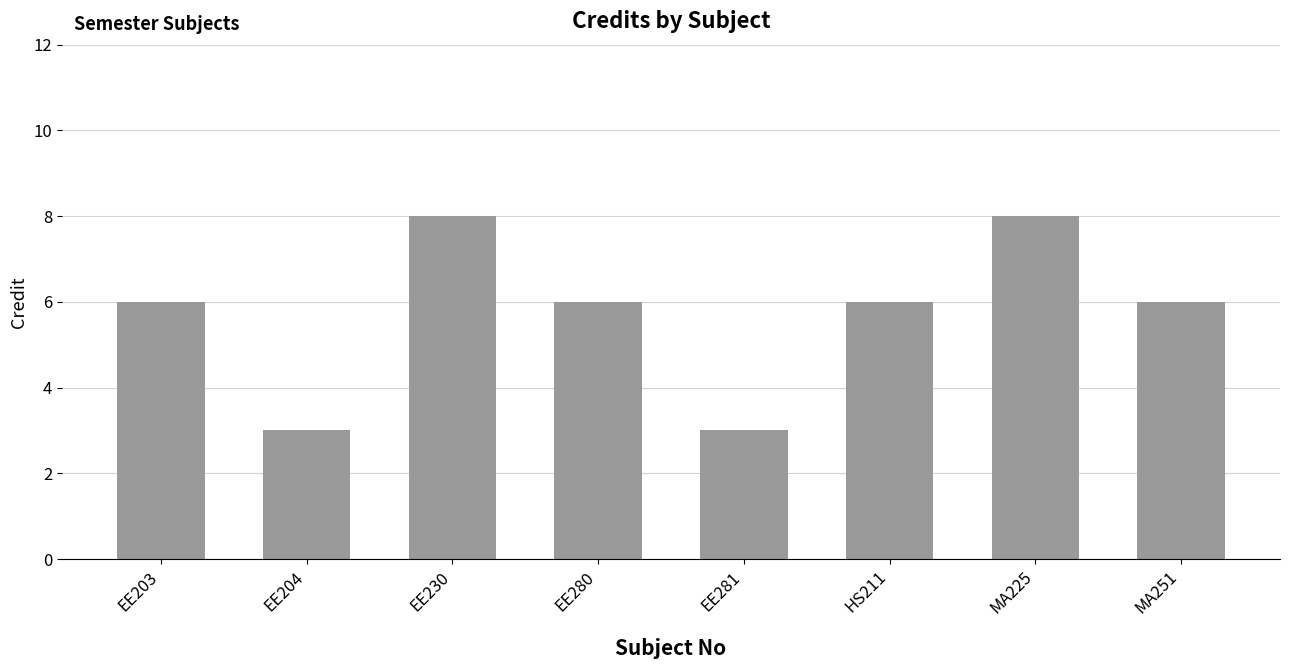

What is the maximum value shown in the chart?

8